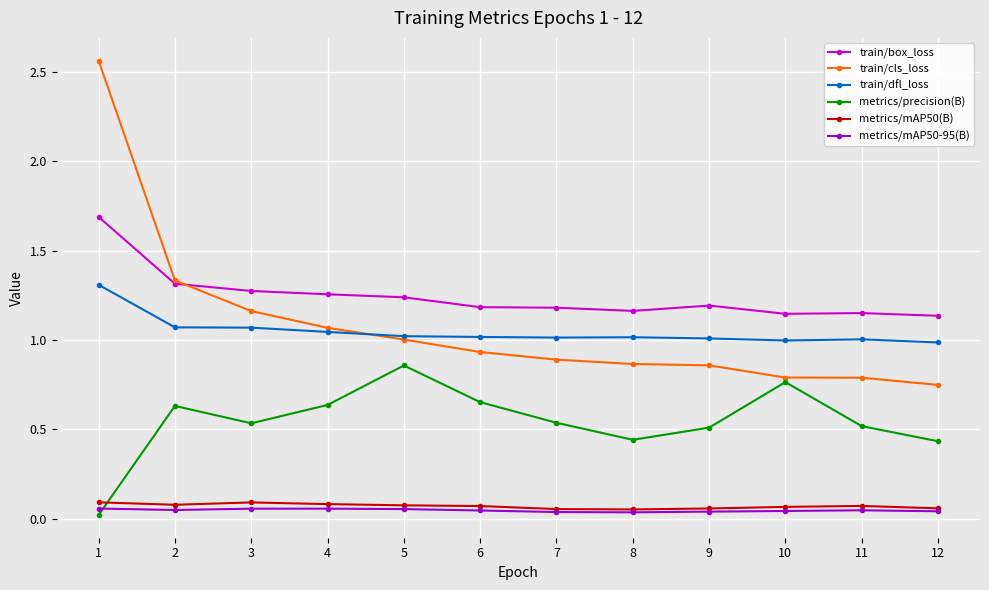

How many times do train/box_loss and train/cls_loss cross each other?

1